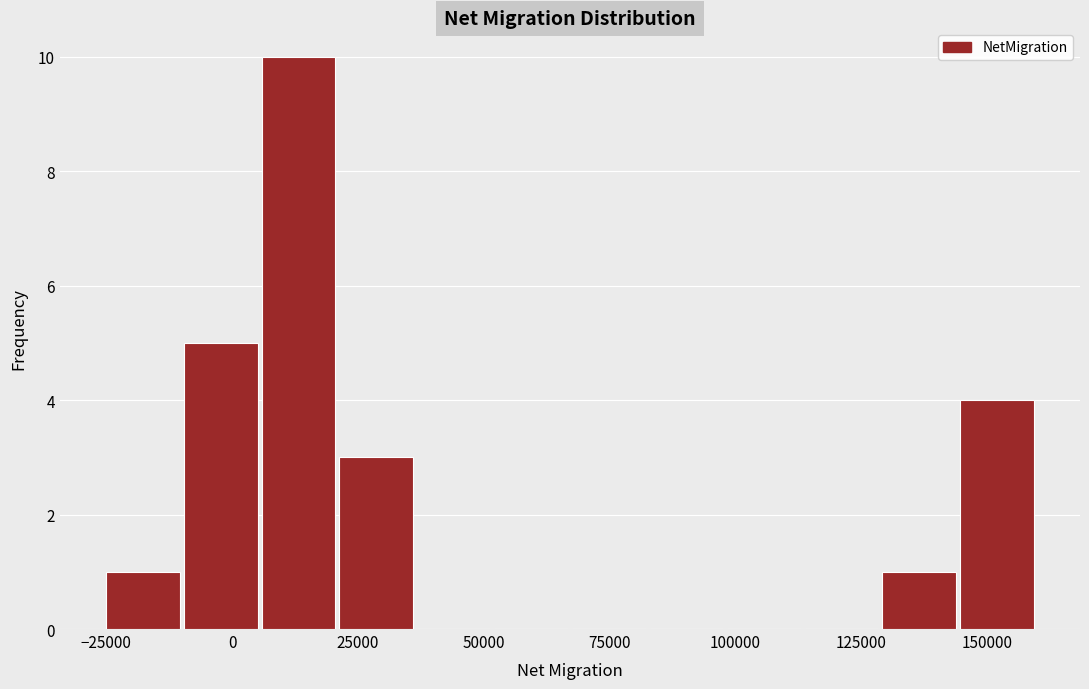

Around what value on the x-axis is the tallest bar? Give the approximate position of its centre, as read against the axis.

15000